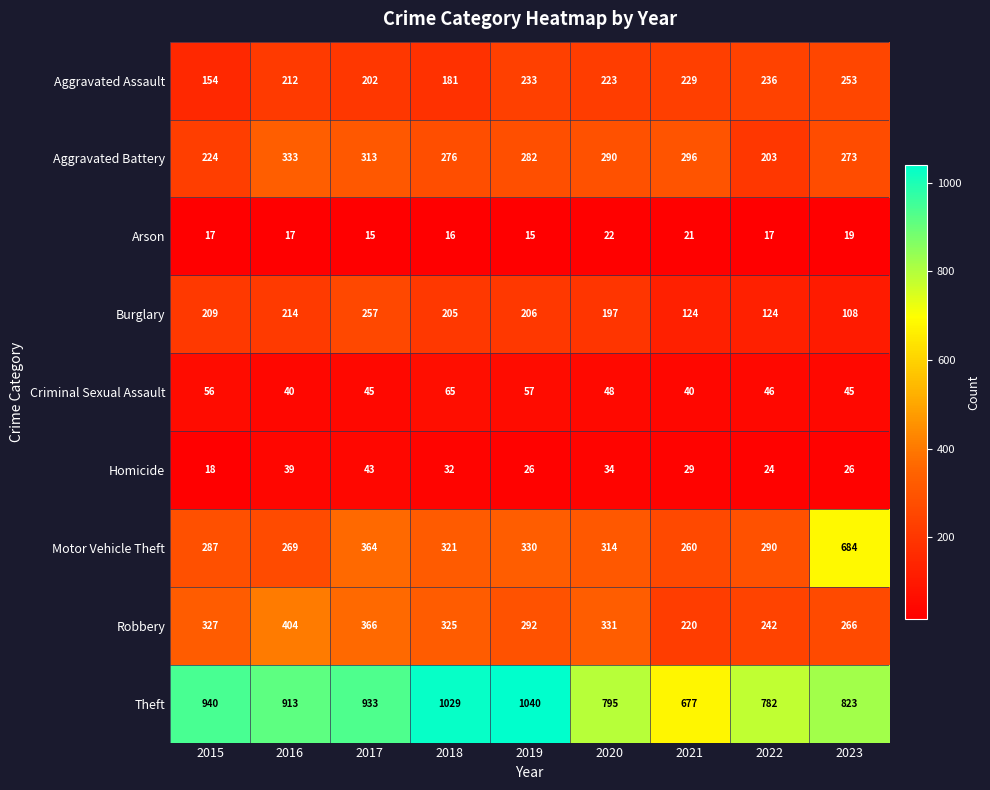

Which series has the largest total across all categories?

Theft